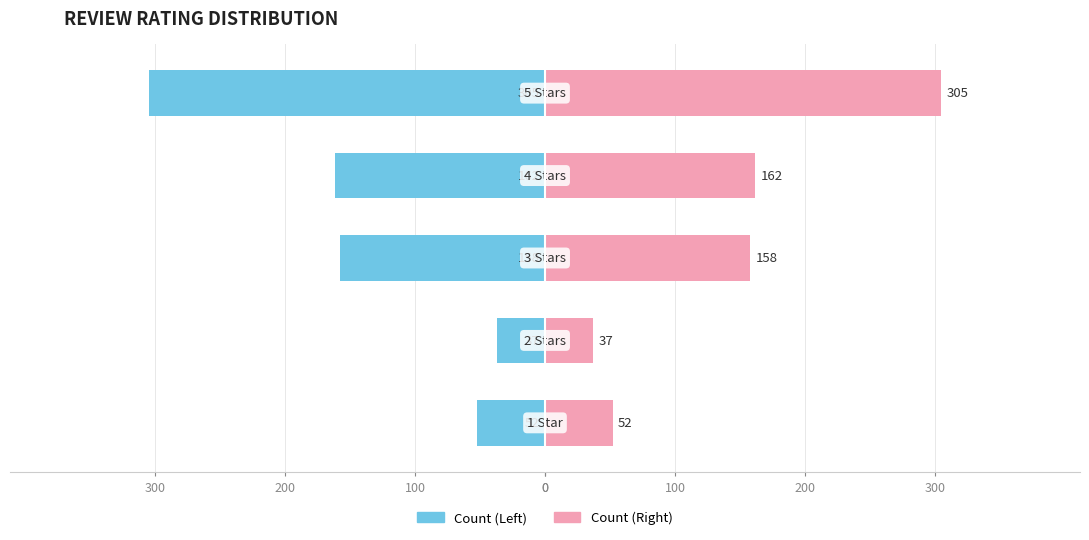

How many bars are there in total?

10